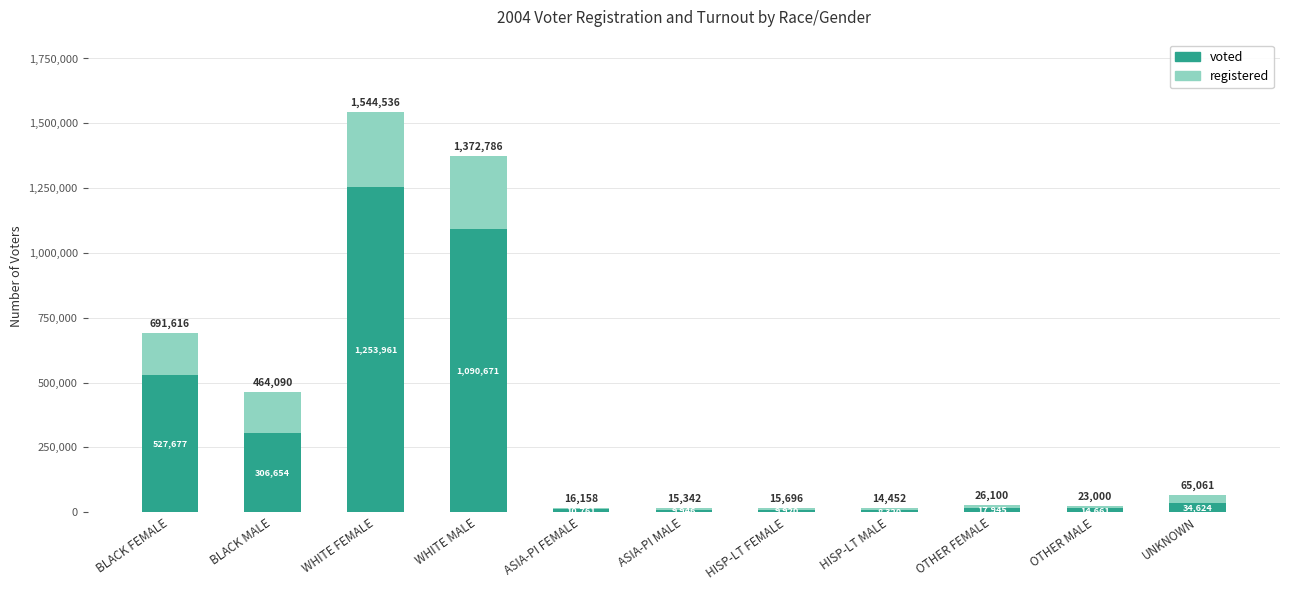

What is the total value across all series at ASIA-PI MALE?

15342